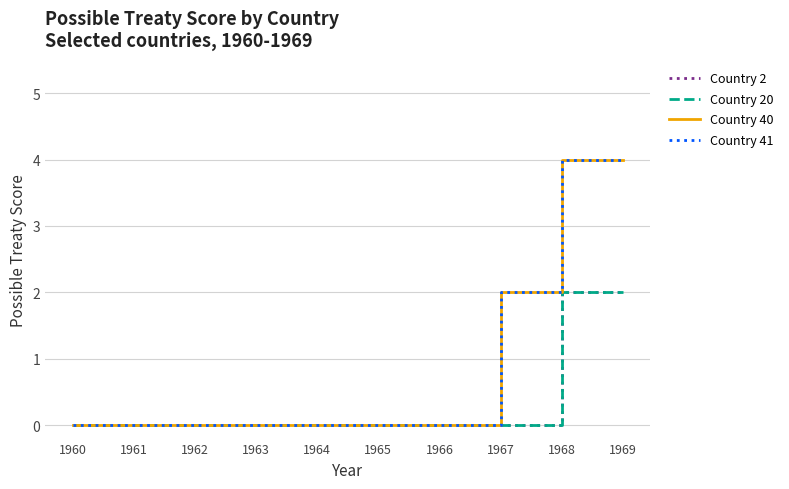

Reading left to right, list all the values displayed in this chart.

Country 2: 1960=0	1961=0	1962=0	1963=0	1964=0	1965=0	1966=0	1967=0	1968=2	1969=2
Country 20: 1960=0	1961=0	1962=0	1963=0	1964=0	1965=0	1966=0	1967=0	1968=2	1969=2
Country 40: 1960=0	1961=0	1962=0	1963=0	1964=0	1965=0	1966=0	1967=2	1968=4	1969=4
Country 41: 1960=0	1961=0	1962=0	1963=0	1964=0	1965=0	1966=0	1967=2	1968=4	1969=4